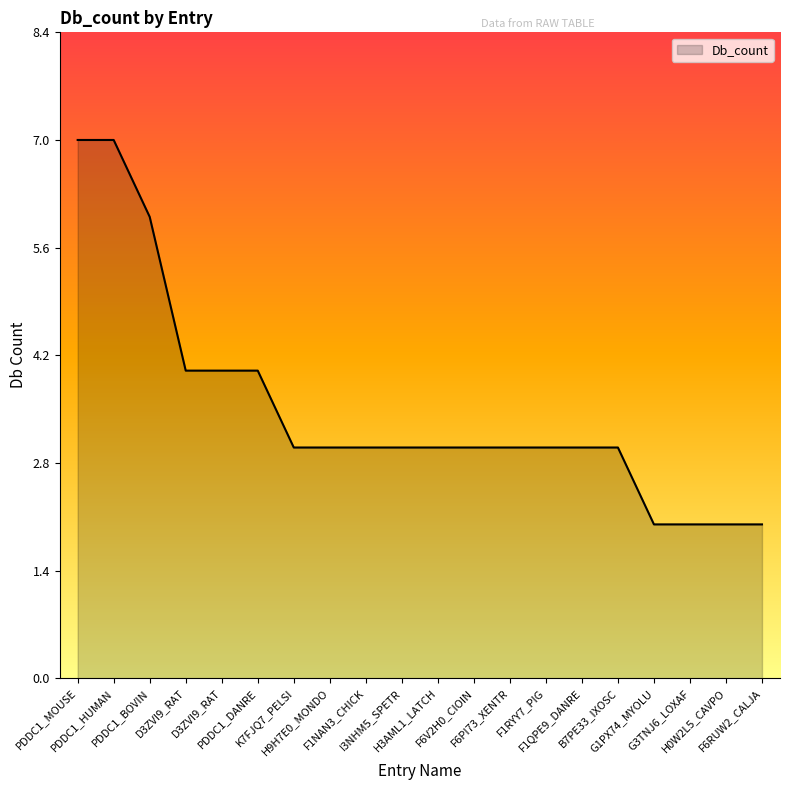

What is the change in value from PDDC1_HUMAN to D3ZVI9_RAT?

-3